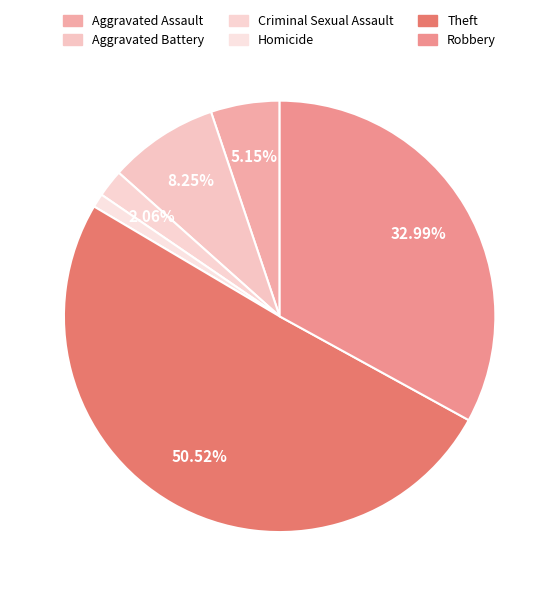

To the nearest percent, what is the combined percentage of Homicide and Robbery?

34%